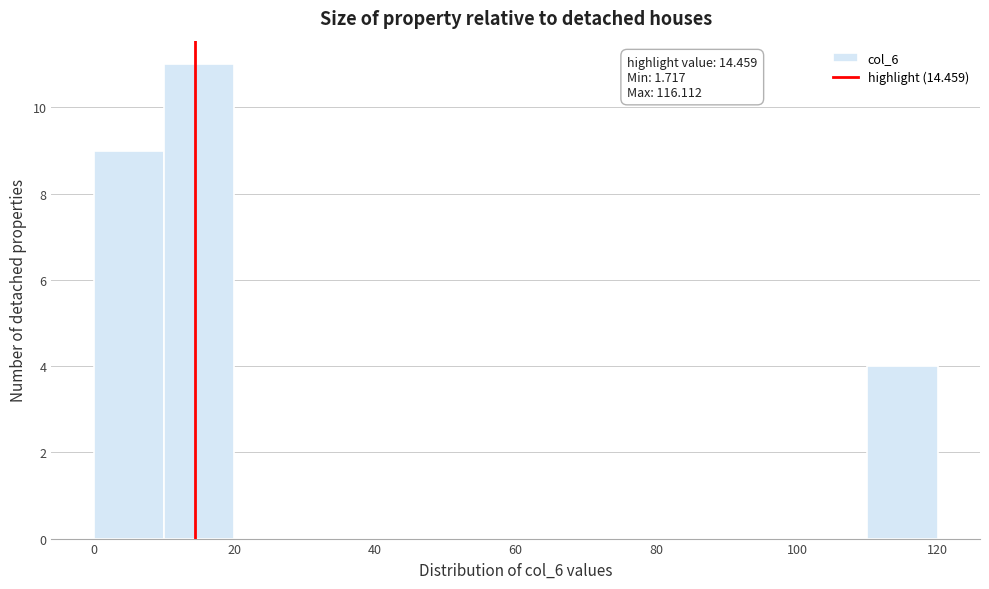

Which range on the x-axis has the tallest bar?

10 to 20